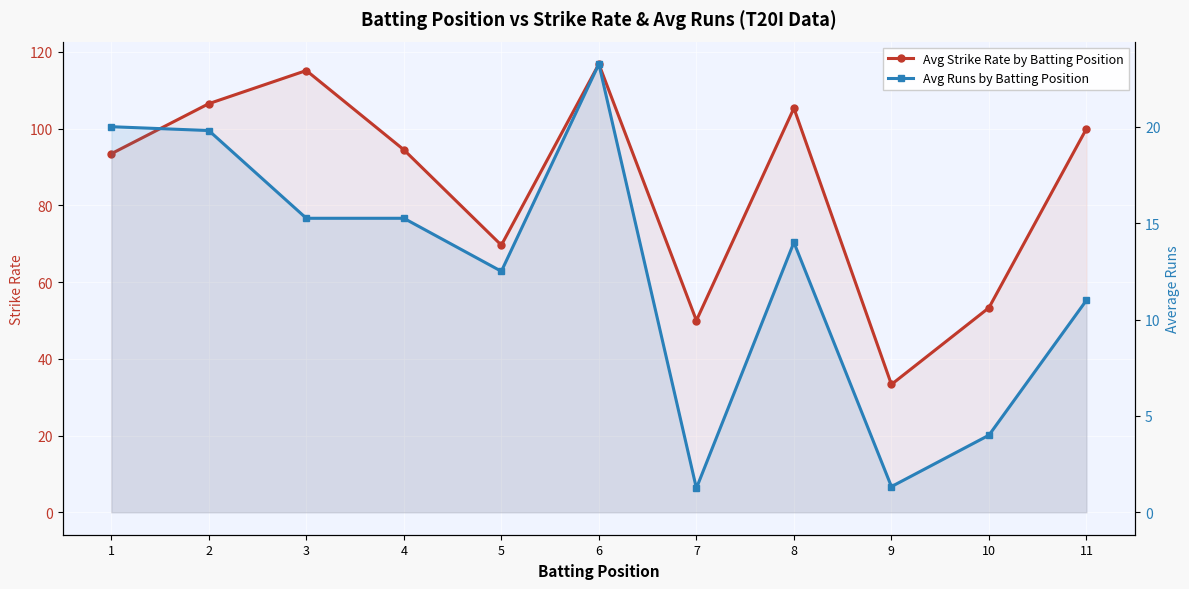

Rank the categories by Avg Strike Rate by Batting Position value from highest to lowest.

6, 3, 2, 8, 11, 4, 1, 5, 10, 7, 9